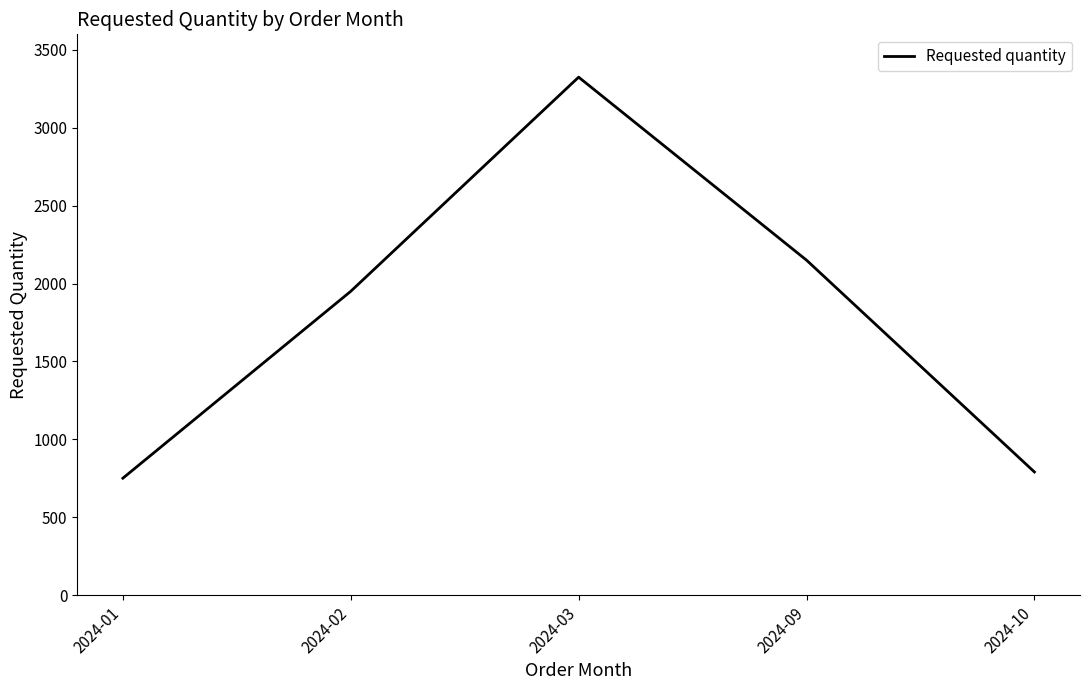

What is the ratio of the value at 2024-02 to the value at 2024-01?

2.6